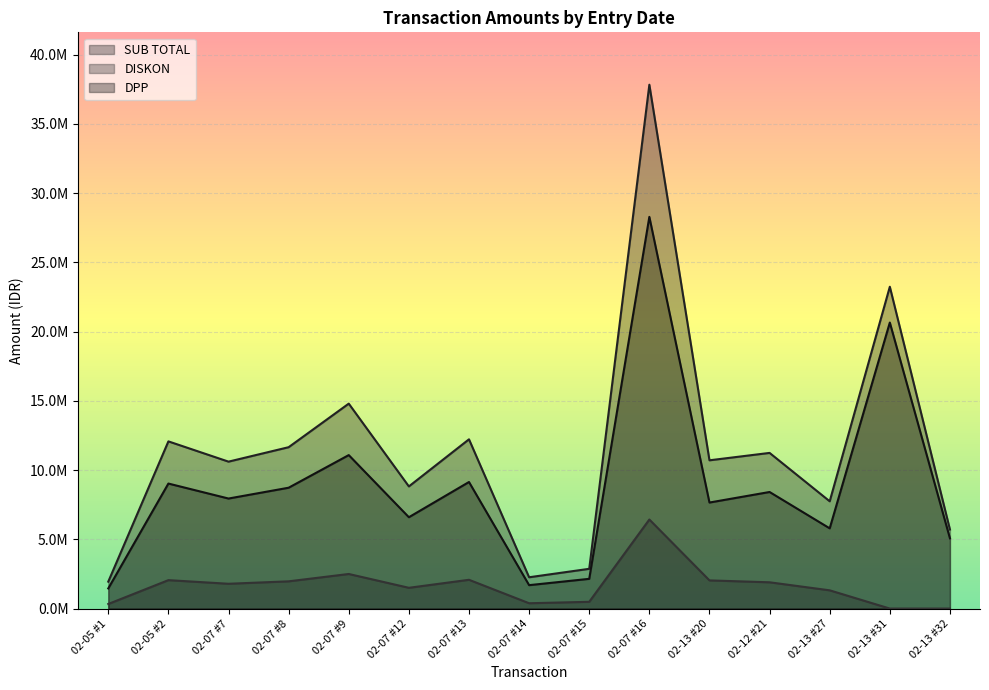

Rank the series by their average value, from lowest to highest.

DISKON, DPP, SUB TOTAL